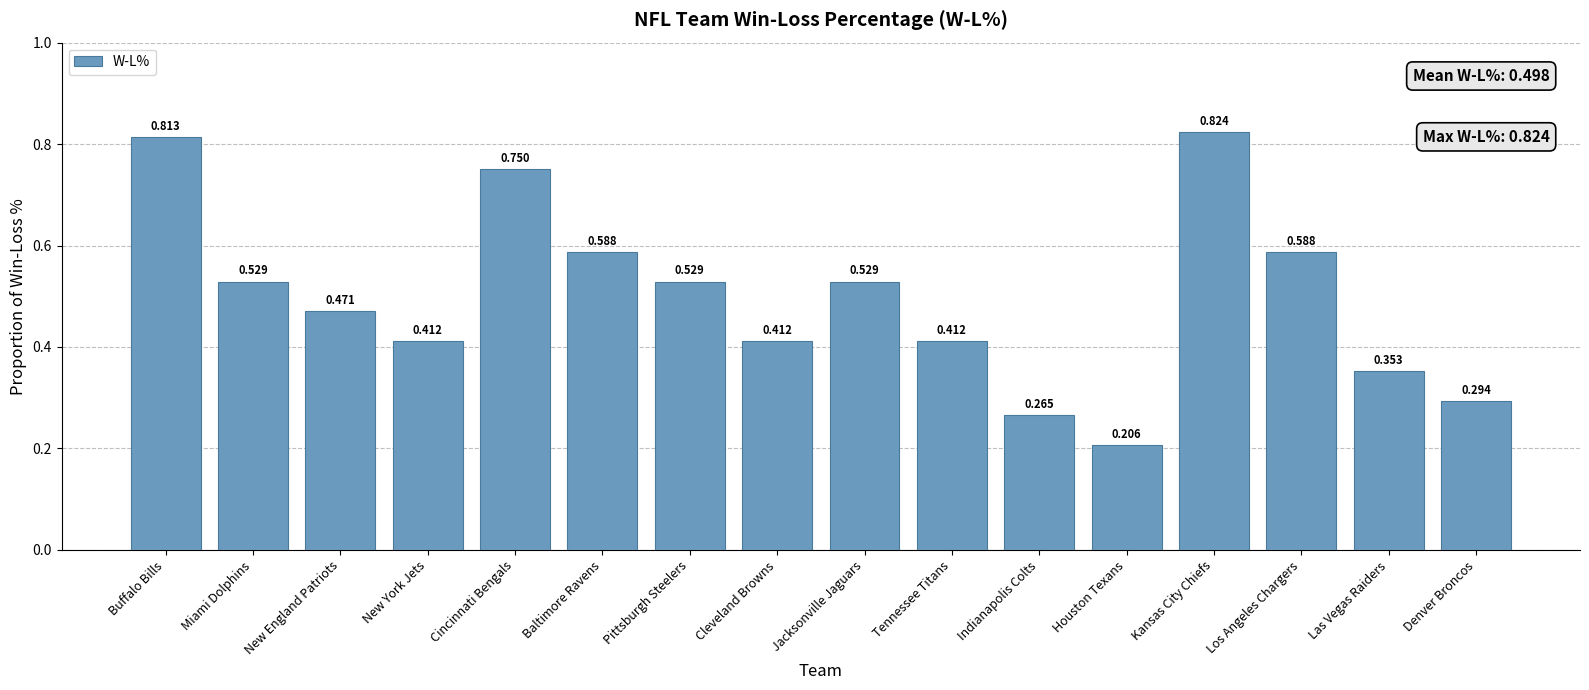

How many values are between 0 and 1?

16